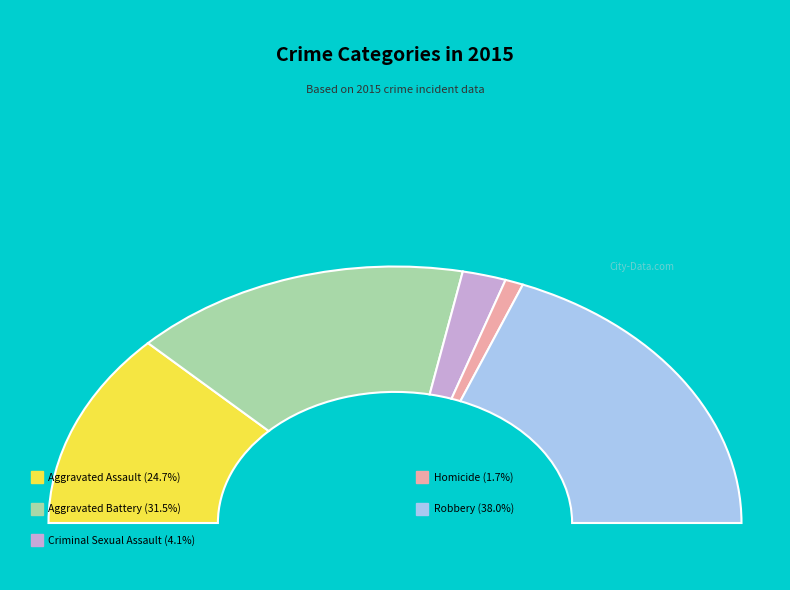

What percentage is the Aggravated Assault slice, to the nearest percent?

25%